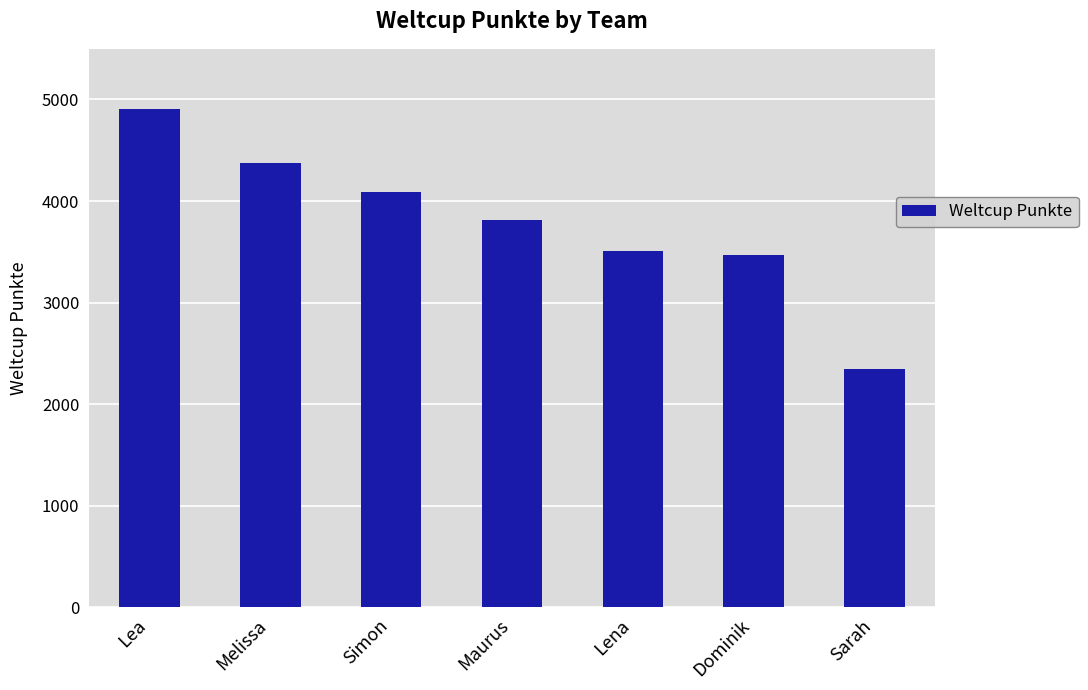

How many values are below 3818?

3